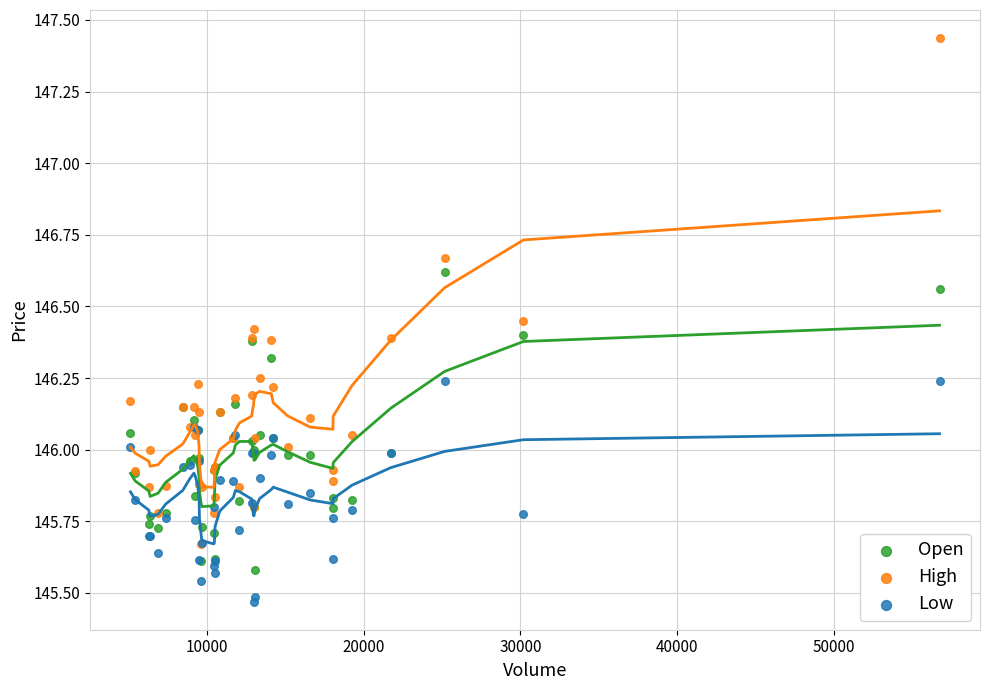

Which series has the widest spread of Y values?

High